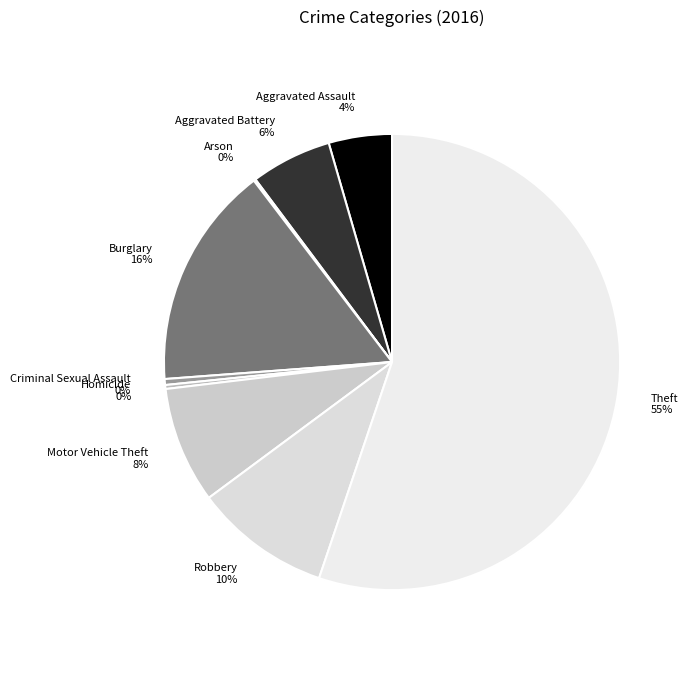

To the nearest percent, what is the average slice percentage?

11%